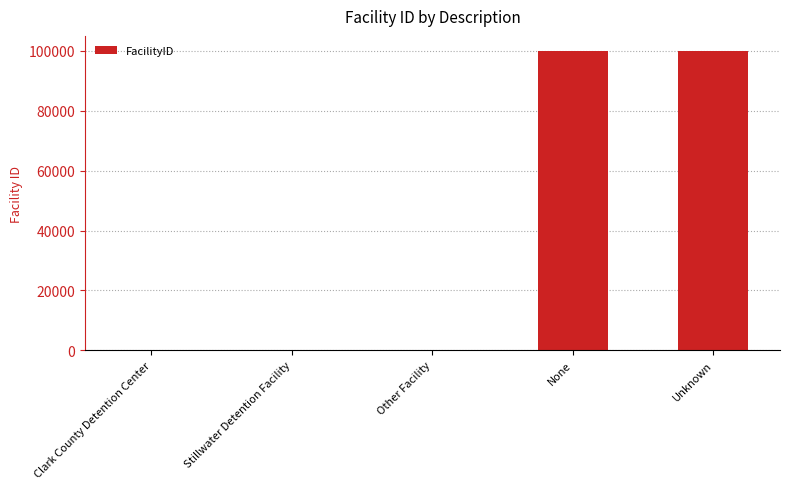

Which has a higher value, Other Facility or Unknown?

Unknown